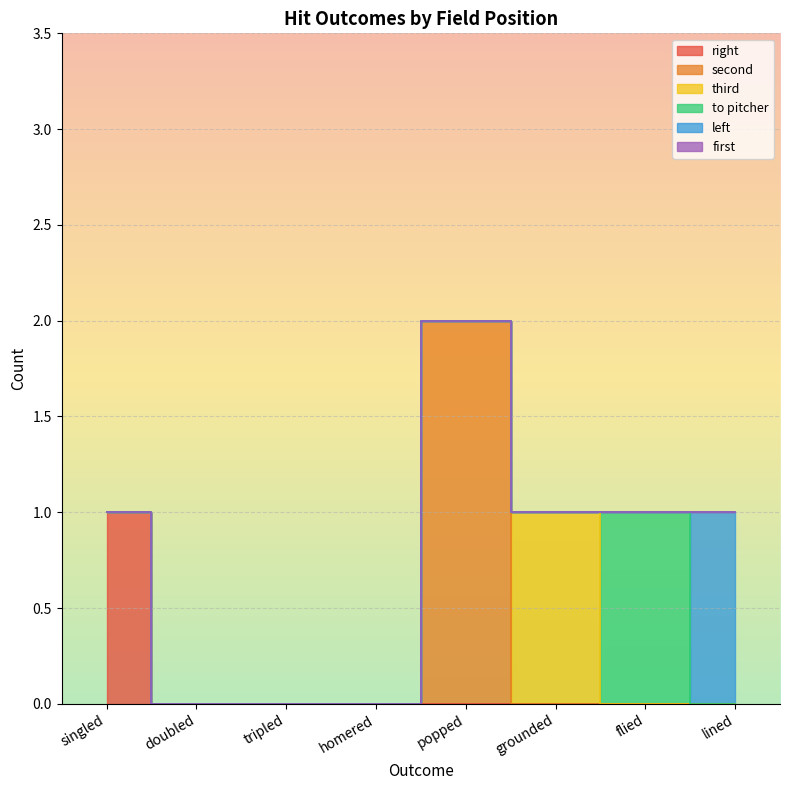

True or false: third has more than 0 points higher than both neighbors.

True